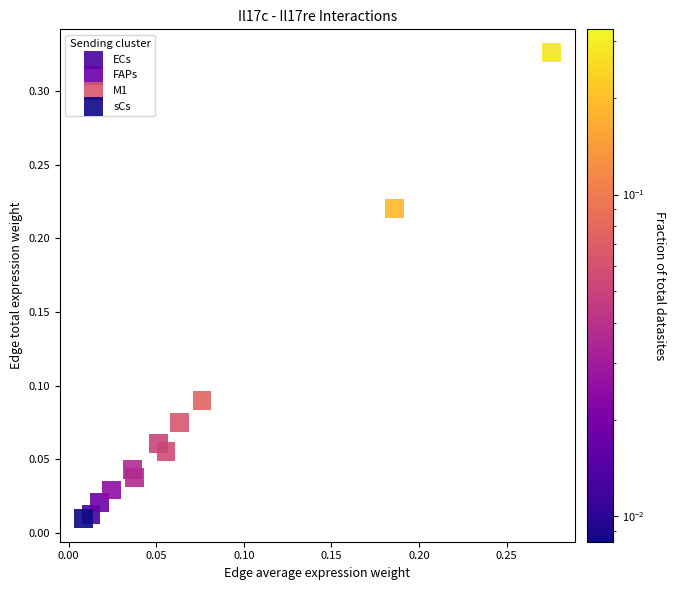

Which series has the widest spread of Y values?

M1